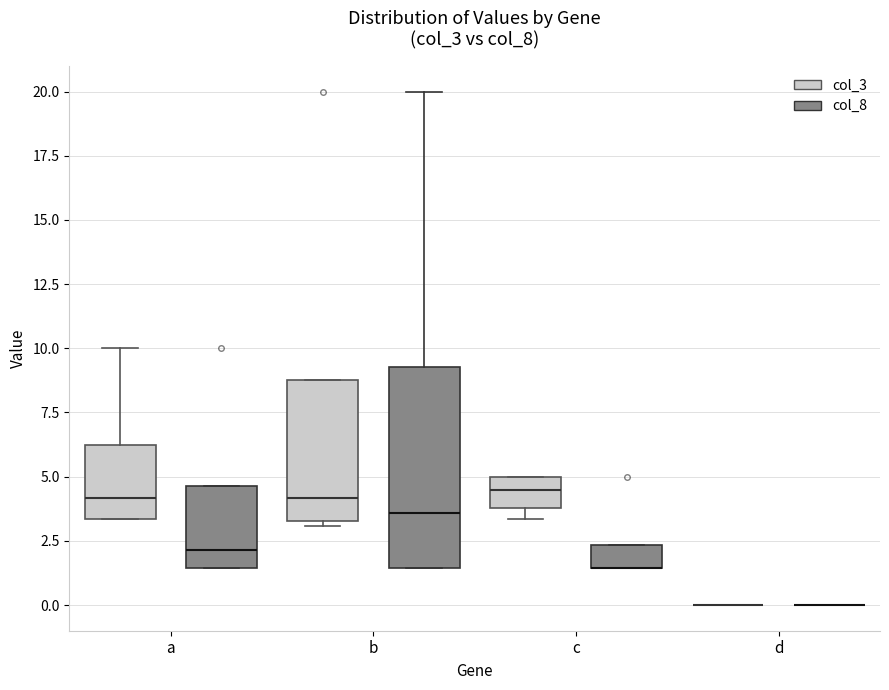

Where is the upper edge of the box for c (col_8) on the y-axis? The values are not printed on the chart, so give them approximately, as read against the axis.

2.5